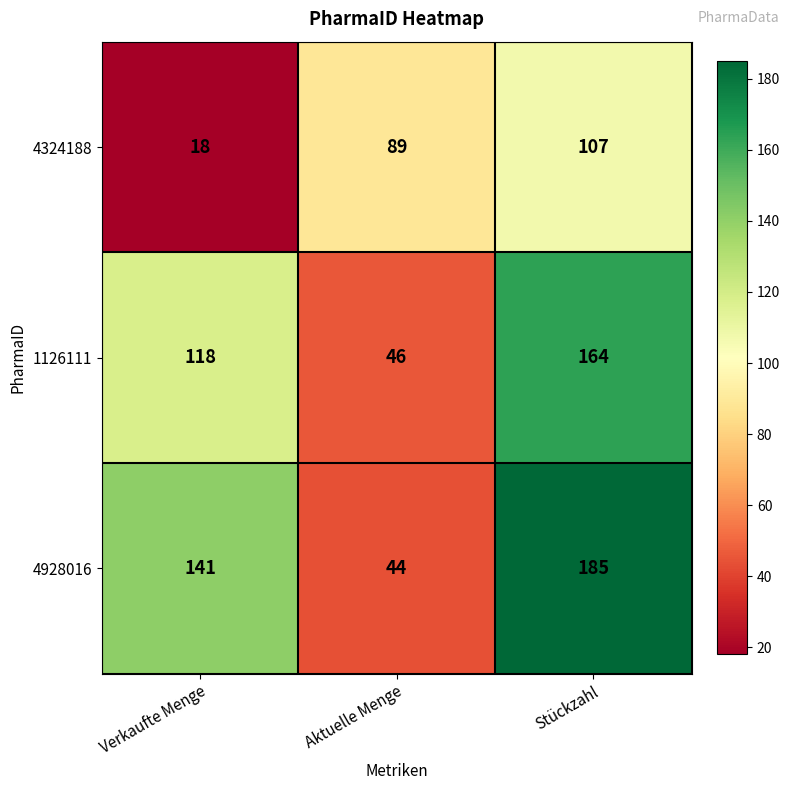

At how many categories does at least one series exceed 27?

3